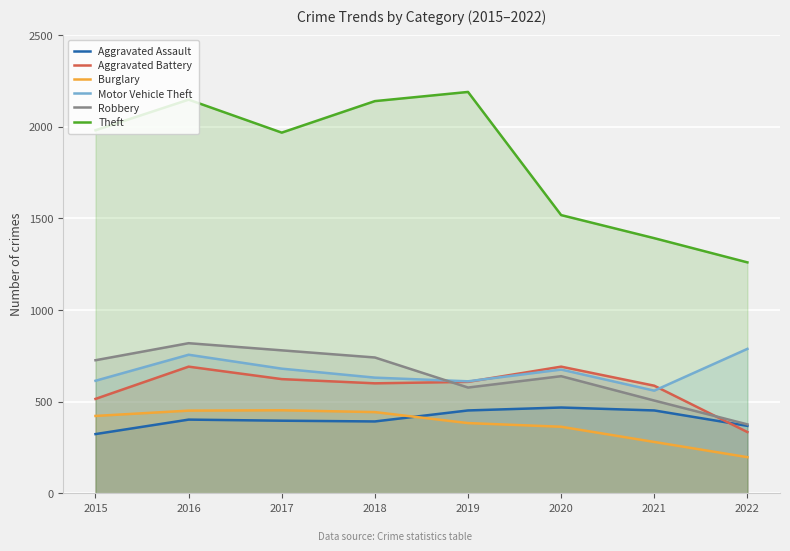

What is the spread (max minus min) of values at 2019?

1807